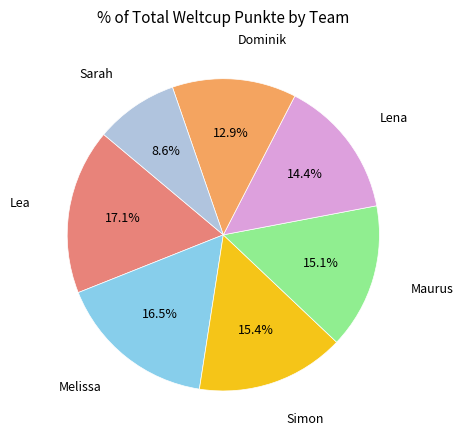

What is the largest slice in the pie chart?

Lea